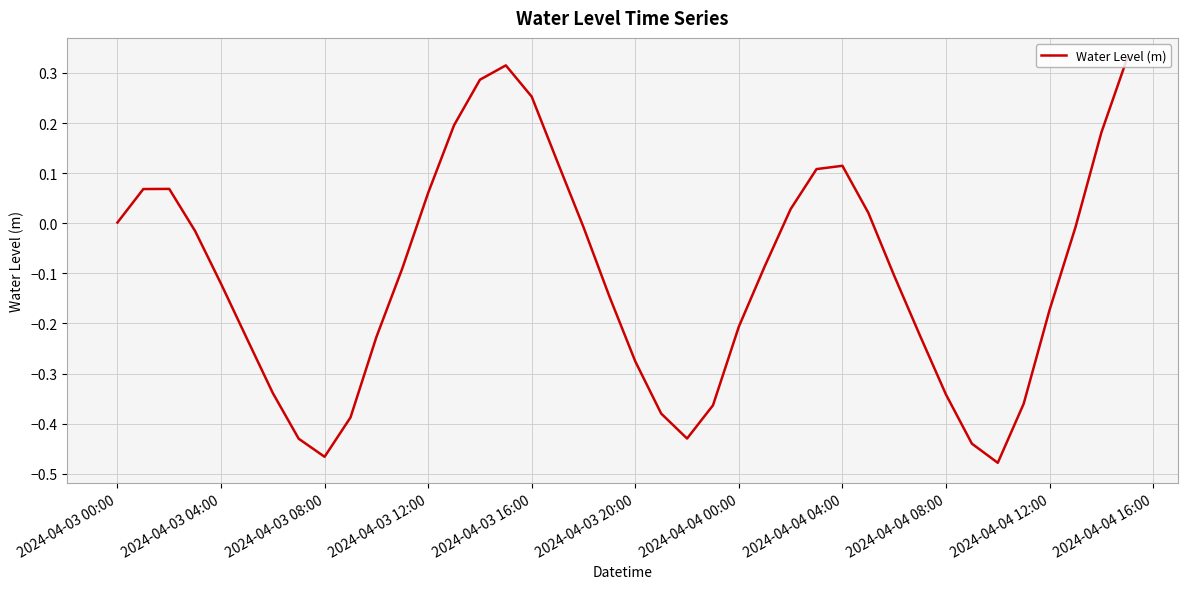

What is the difference between the maximum and minimum values?

0.8